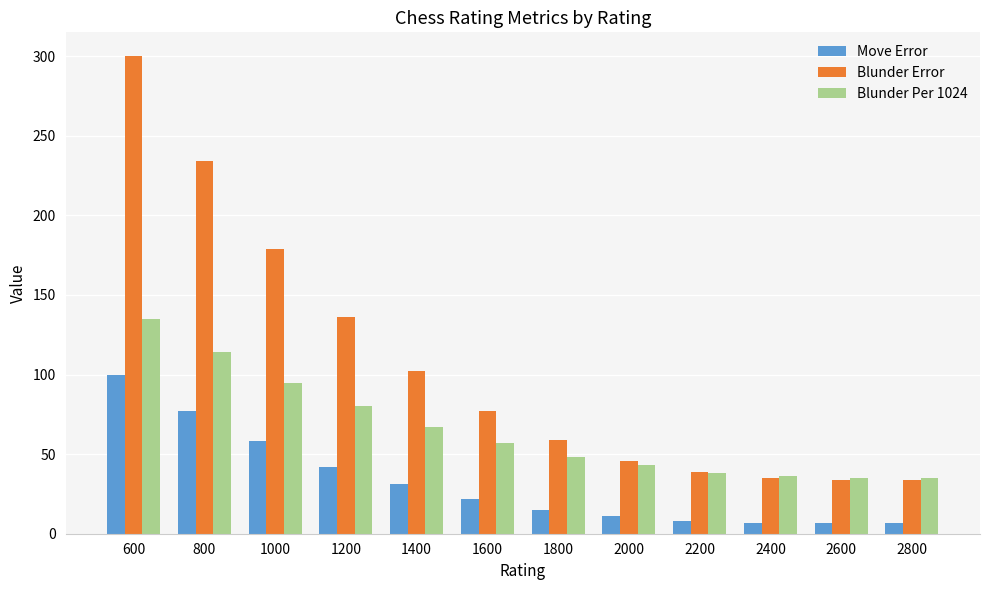

Which series has the widest spread of values?

Blunder Error